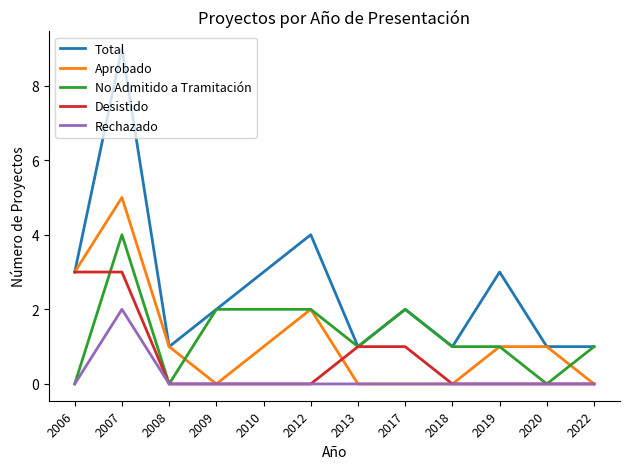

What is the highest value of the Desistido series?

3